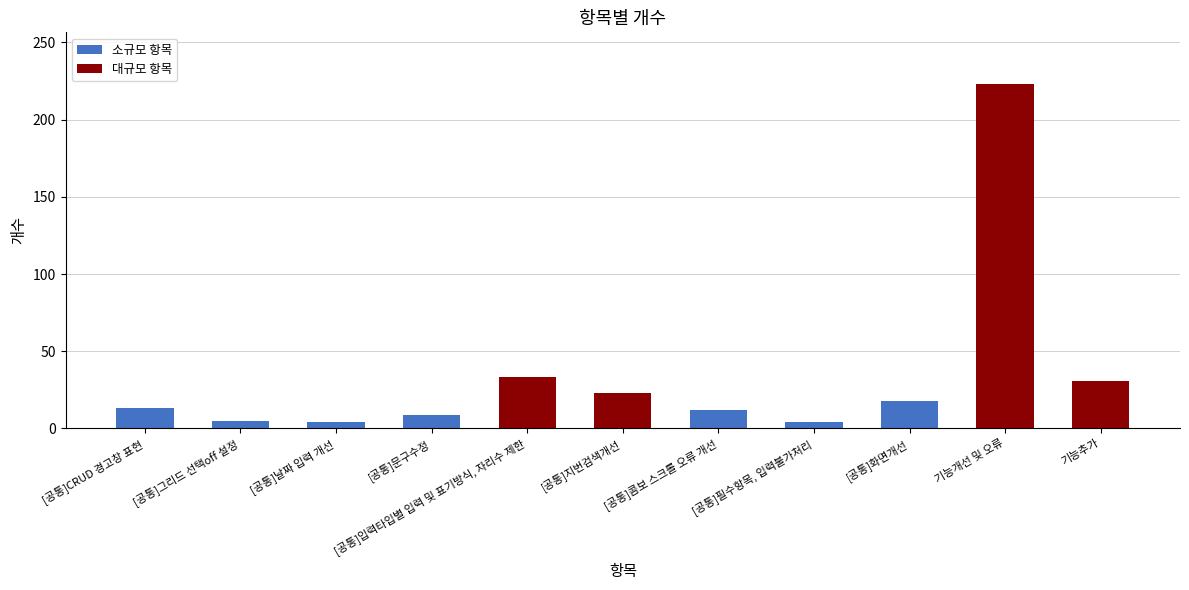

What is the greatest value displayed?

223